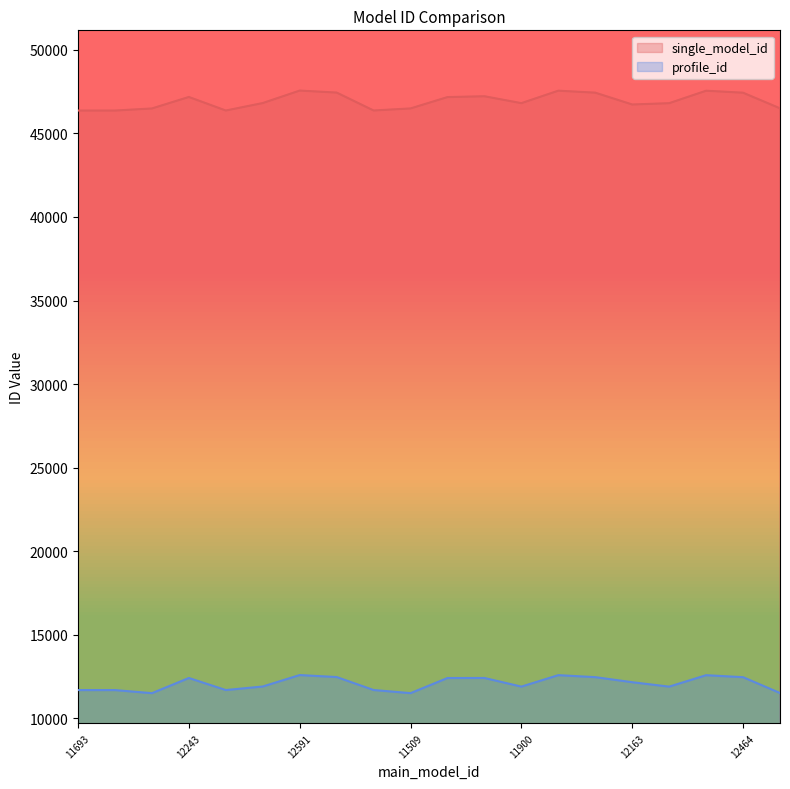

At how many categories does at least one series exceed 38007?

20